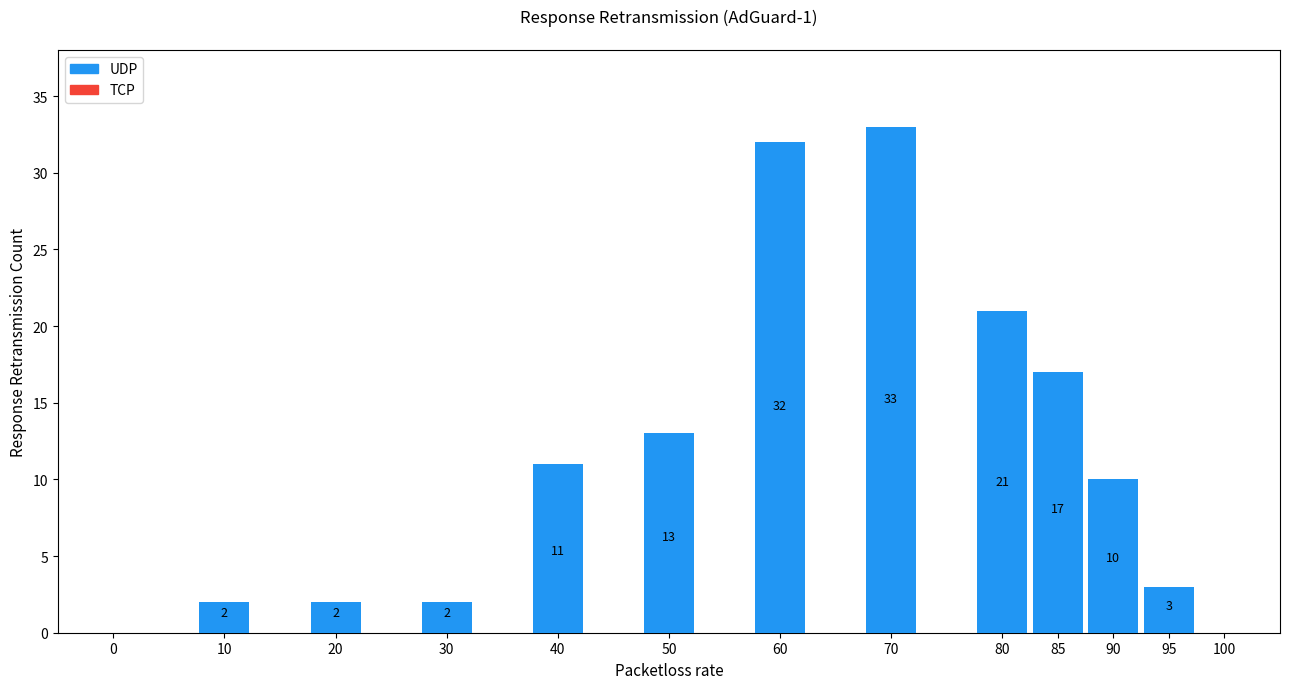

Reading right to left, extract all data points from this chart.

100=0	95=3	90=10	85=17	80=21	70=33	60=32	50=13	40=11	30=2	20=2	10=2	0=0